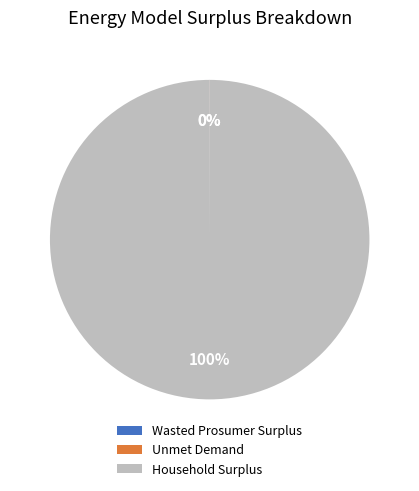

What is the majority slice?

Household Surplus